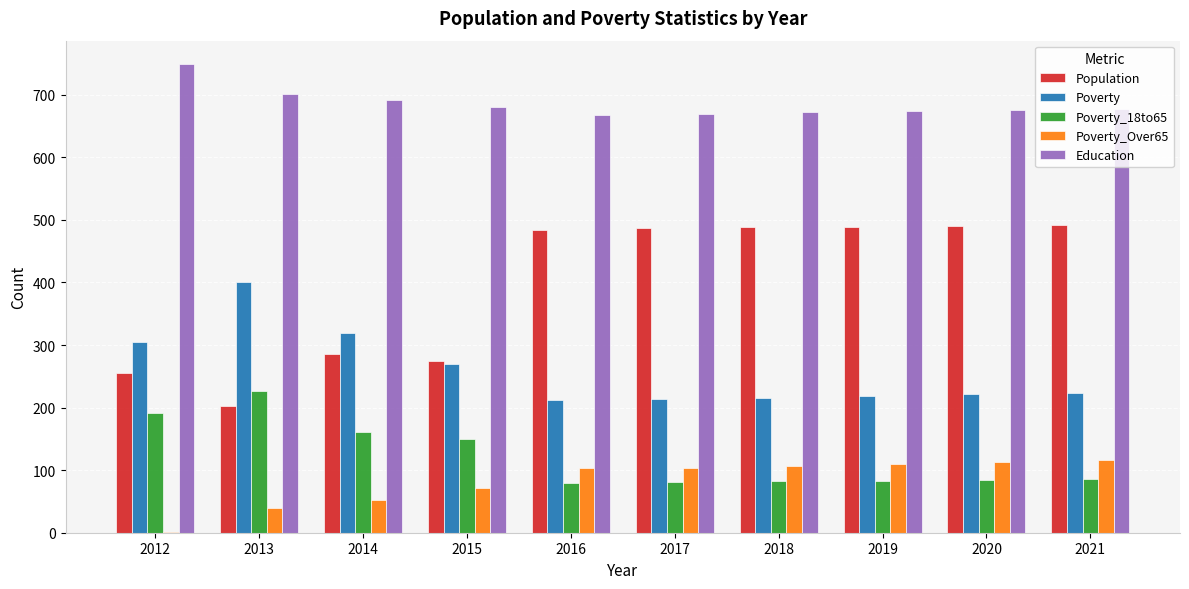

What is the maximum value shown in the chart?

749